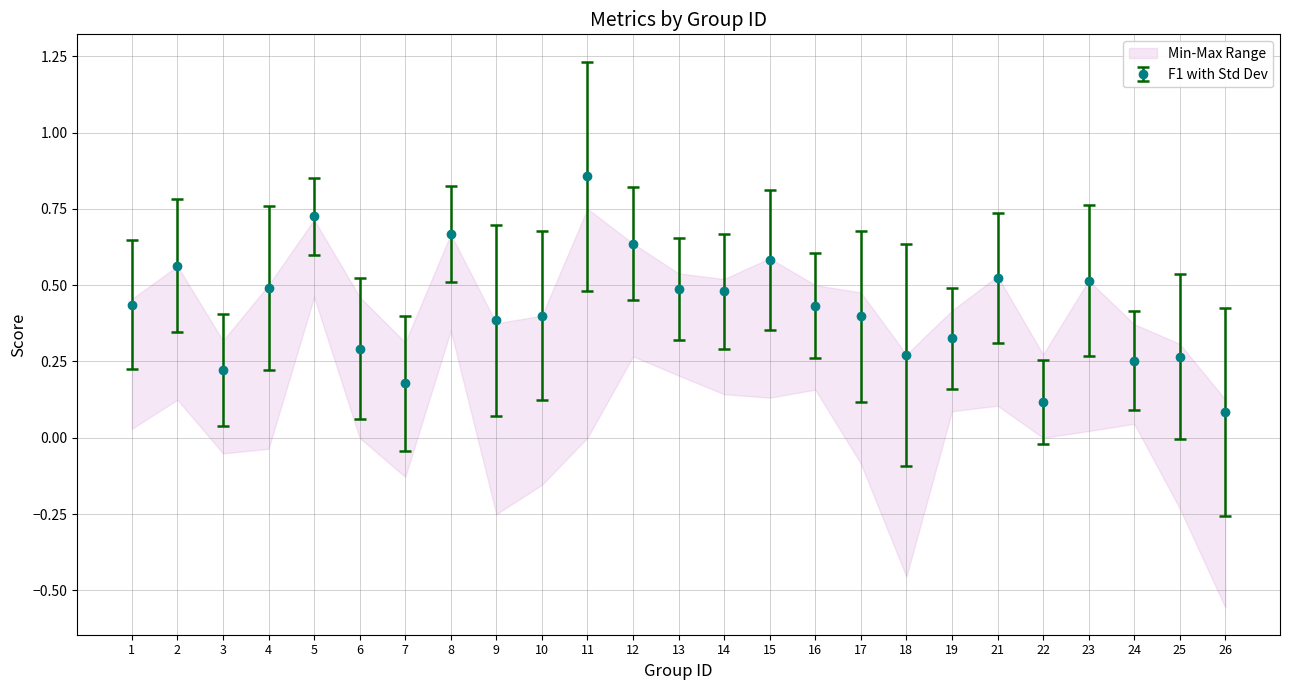

Is it true that F1 with Std Dev equals 0.2 at 2?

False